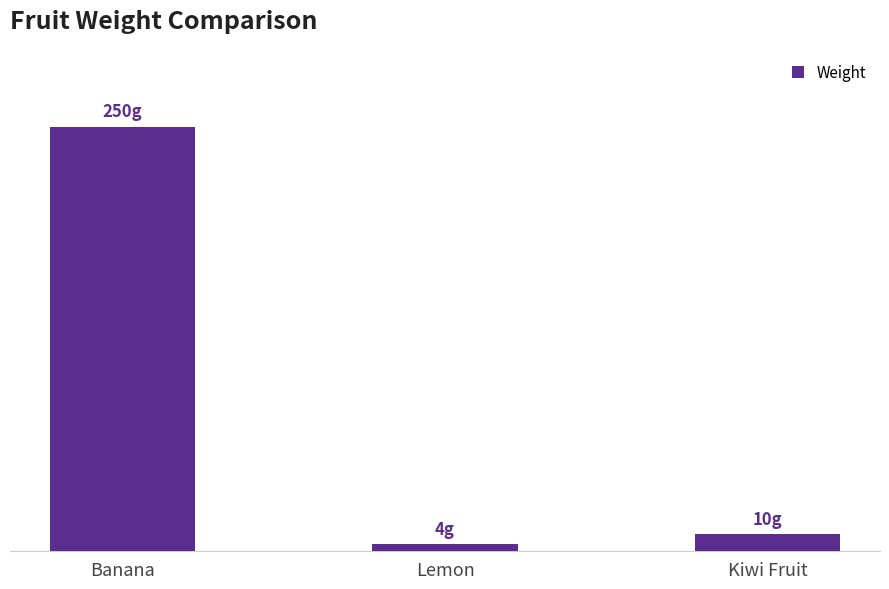

Rank the categories by value from lowest to highest.

Lemon, Kiwi Fruit, Banana